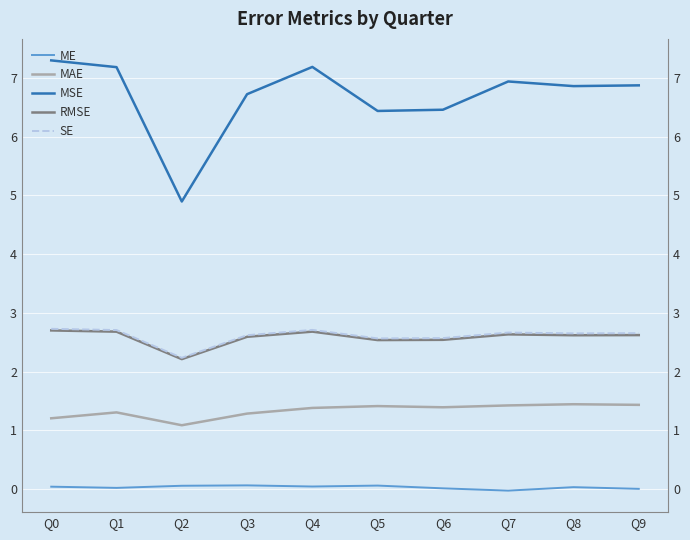

True or false: SE and RMSE intersect in this chart.

False